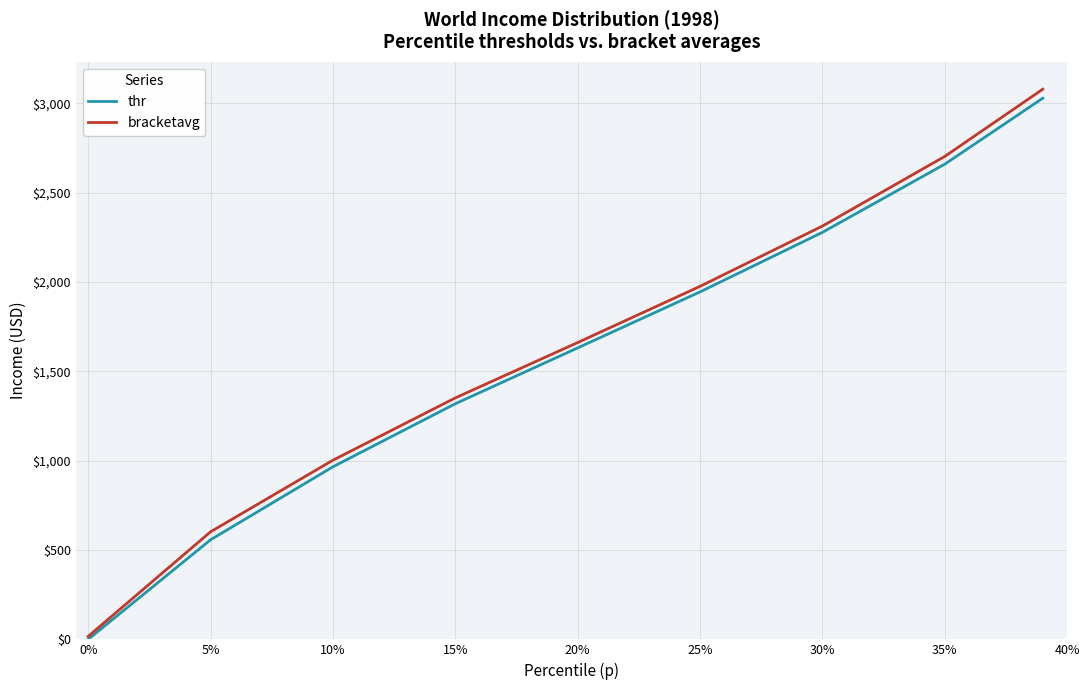

Reading left to right, extract all data points from this chart.

thr: 0.0	557.3	965.9	1318.9	1631.4	1945.1	2278.3	2660.2	3029.0
bracketavg: 16.6	601.9	1002.8	1351.5	1661.4	1976.1	2313.5	2703.5	3079.3